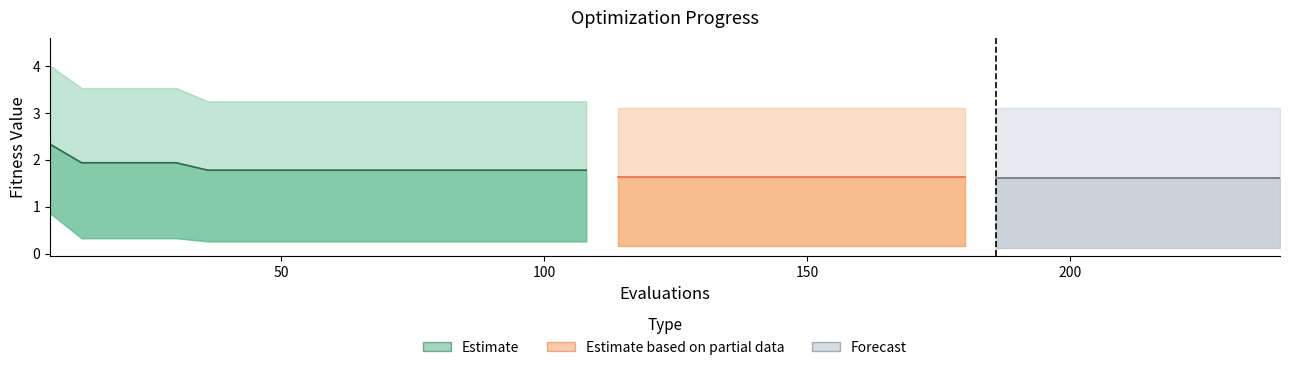

What is the average value of the mean series?

1.7